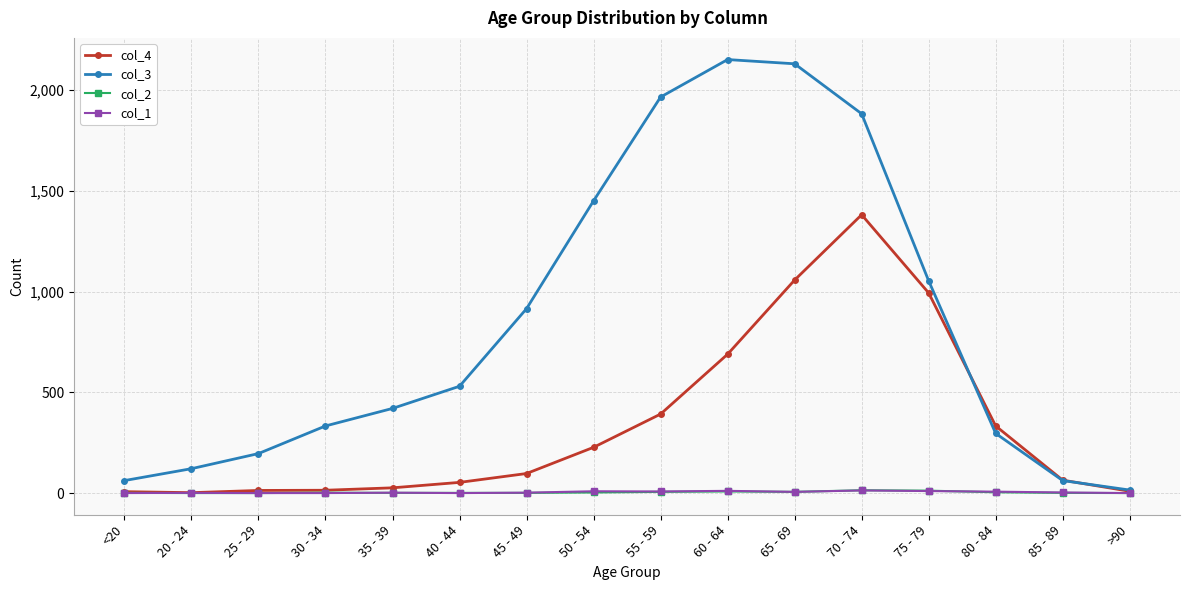

True or false: col_3 has a value of 224 at 35 - 39.

False